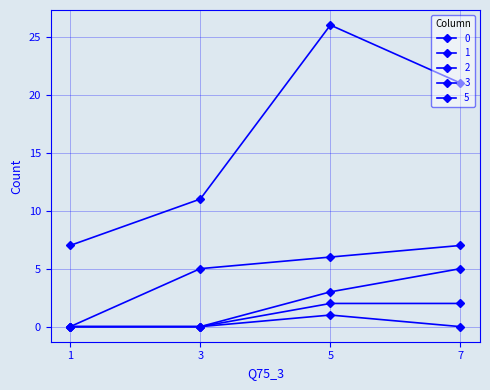

Between 1 and 3, which is larger?

3